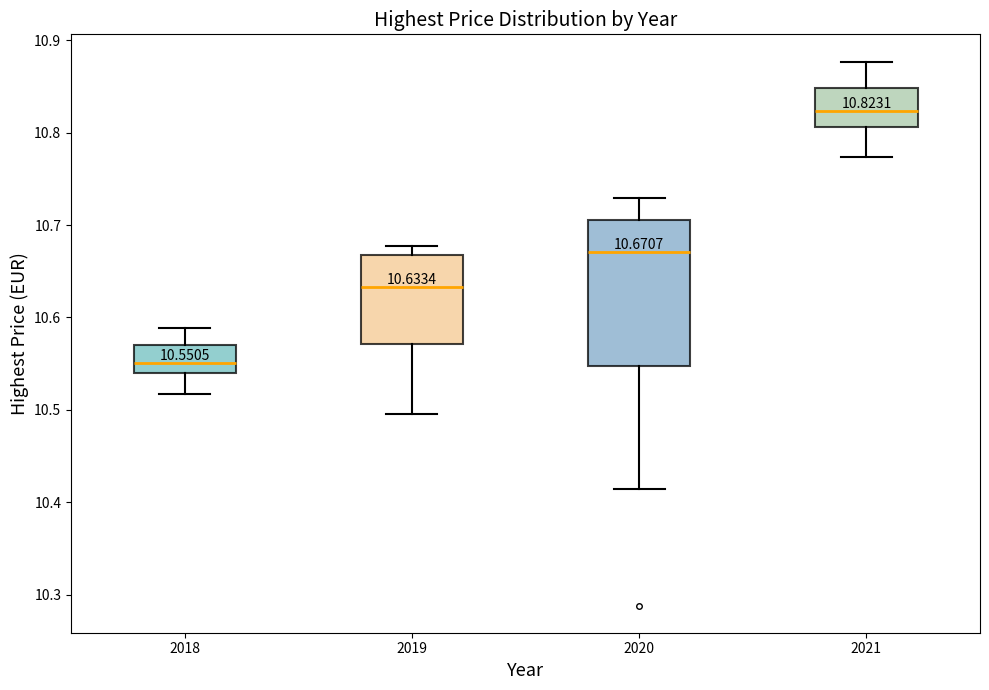

Which box has the highest median line?

2021